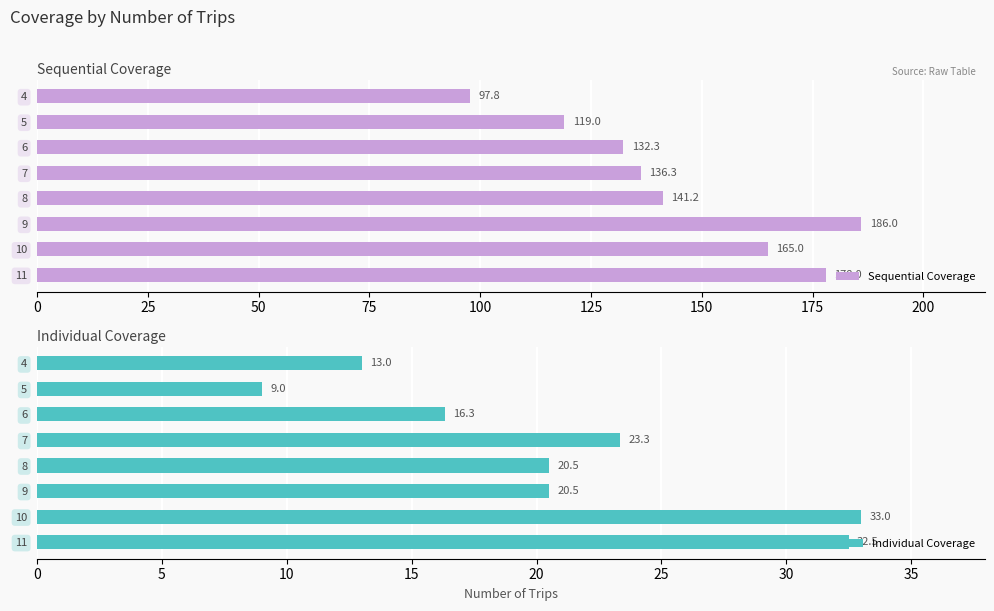

The value of Sequential Coverage at 7 is 211.5. True or false?

False